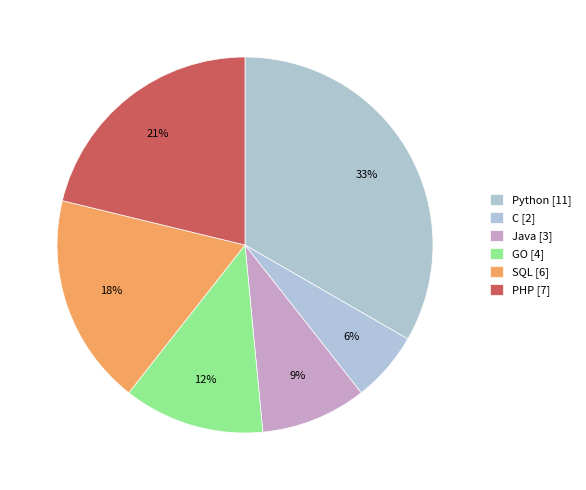

Which category has the biggest portion of the pie?

Python